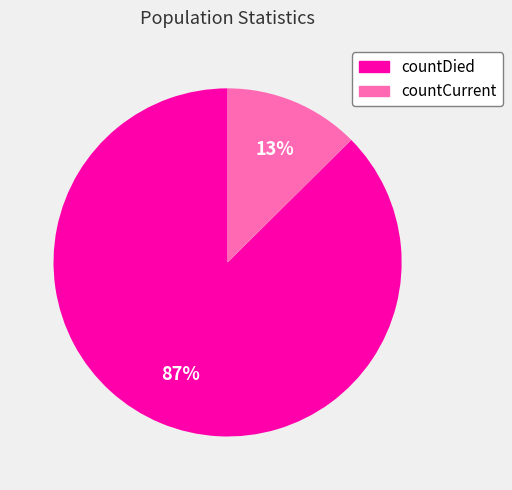

Which has a higher value, countDied or countCurrent?

countDied